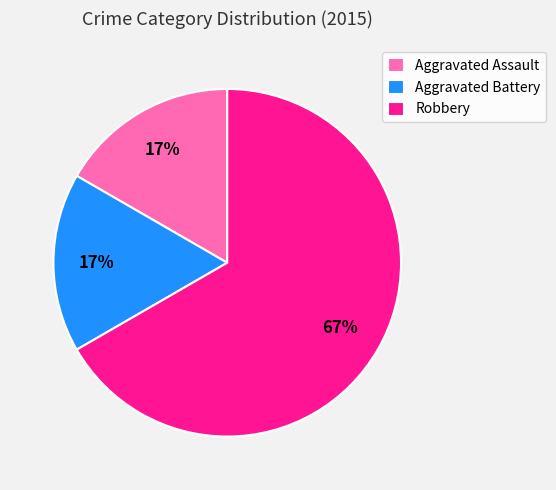

Does any single category account for the majority?

Yes